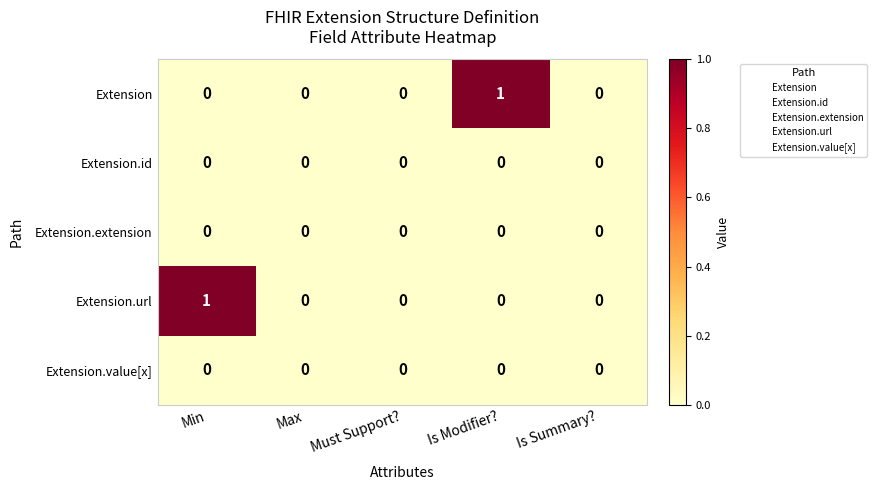

What is the maximum value shown in the chart?

1